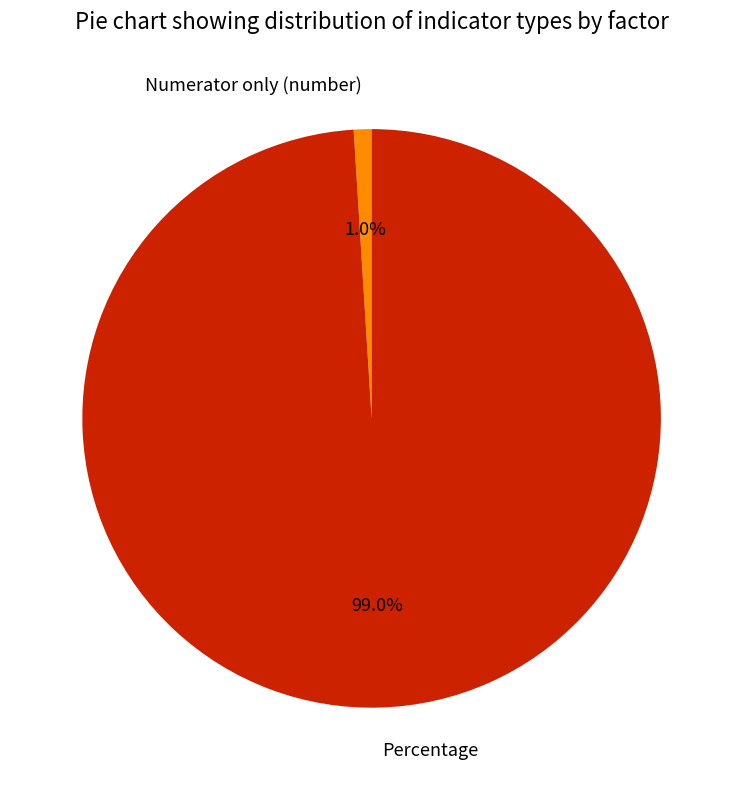

To the nearest percent, what is the difference between the largest and smallest slice percentages?

98%